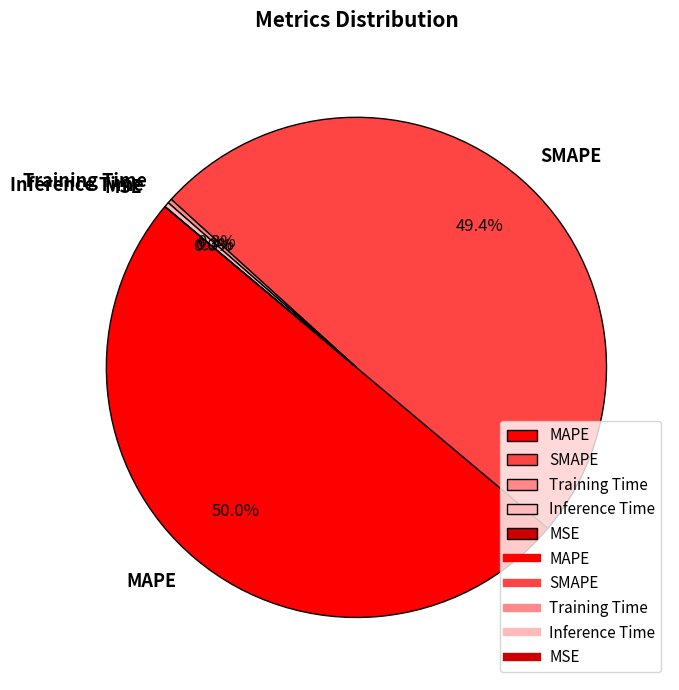

Which has a higher value, SMAPE or Training Time?

SMAPE